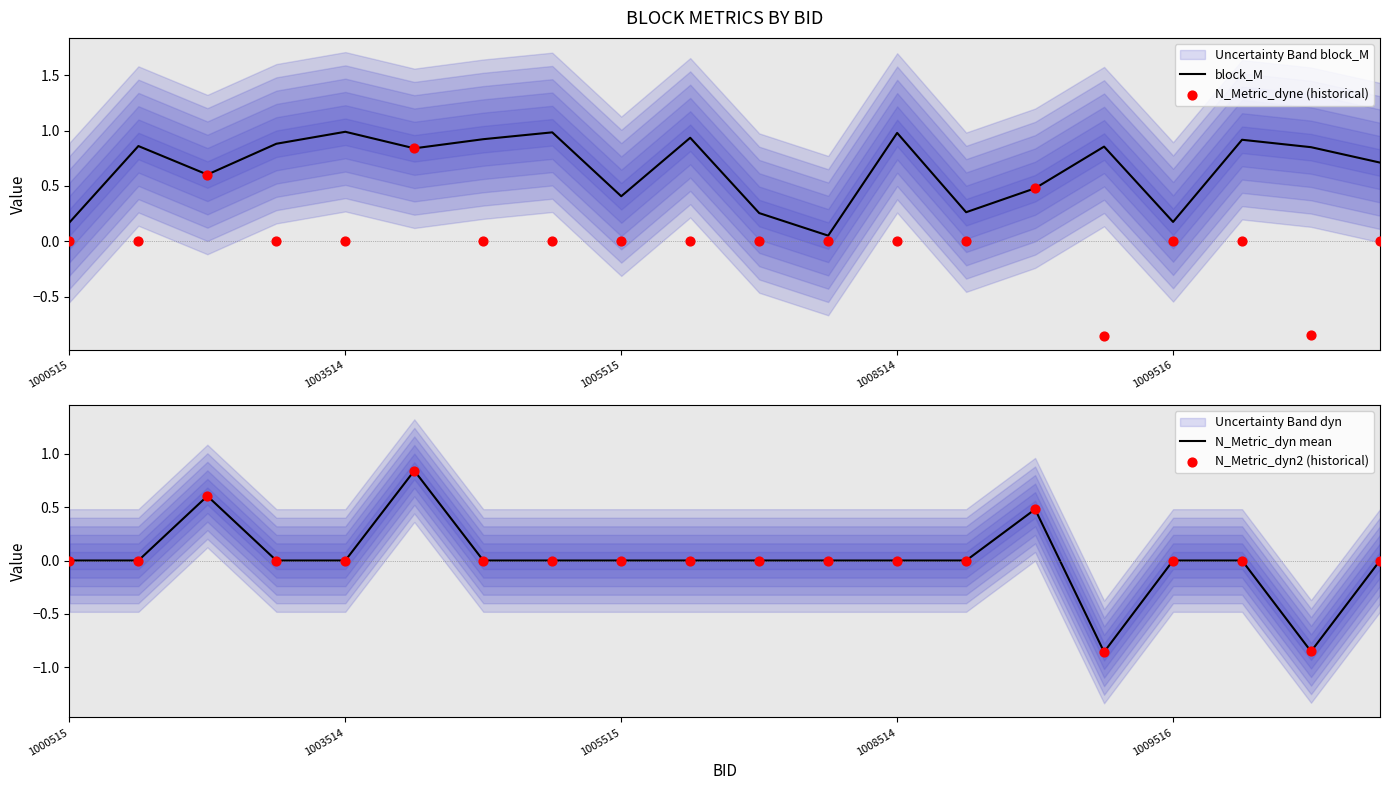

Which series contains the lowest Y value?

N_Metric_dyne (historical)